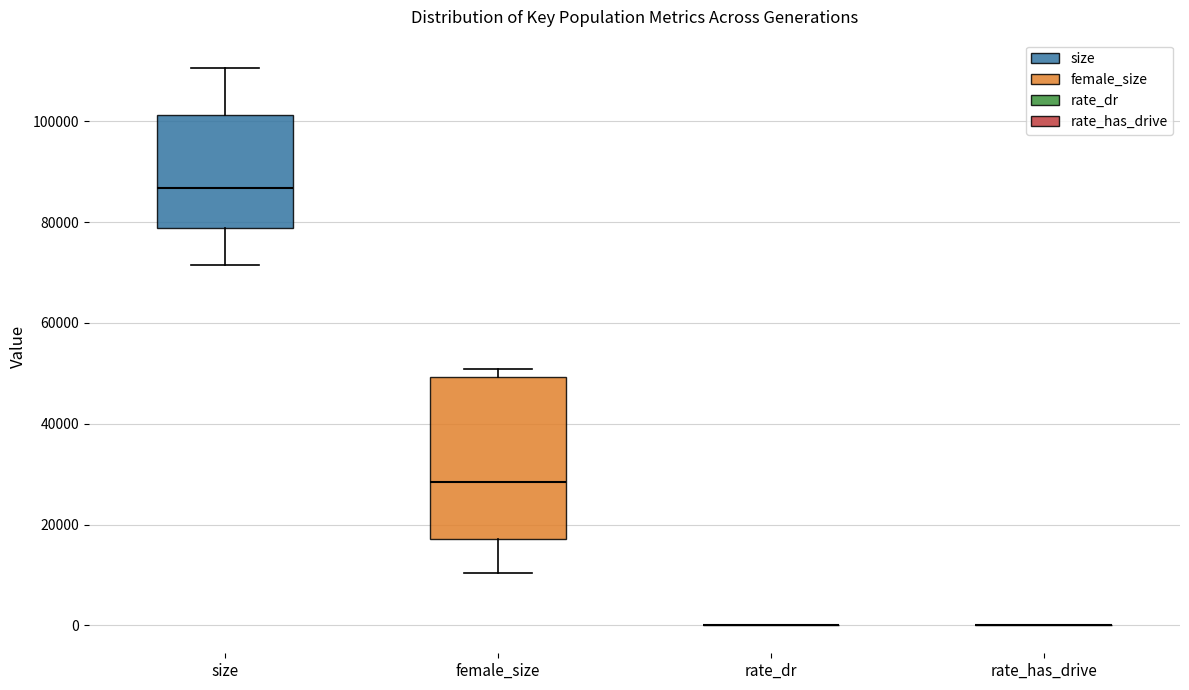

Reading left to right, transcribe this box plot: for each box, give where its median line is, the range the box spans, and where its two whiskers end, as read against the y-axis. The values are not printed on the chart, so give them approximately, as read against the axis.

size: median 86000, box 78000 to 102000, whiskers 72000 to 110000
female_size: median 28000, box 18000 to 50000, whiskers 10000 to 50000 (just above the box's upper edge)
rate_dr: box collapsed to a line at 0, whiskers 0 to 0
rate_has_drive: box collapsed to a line at 0, whiskers 0 to 0